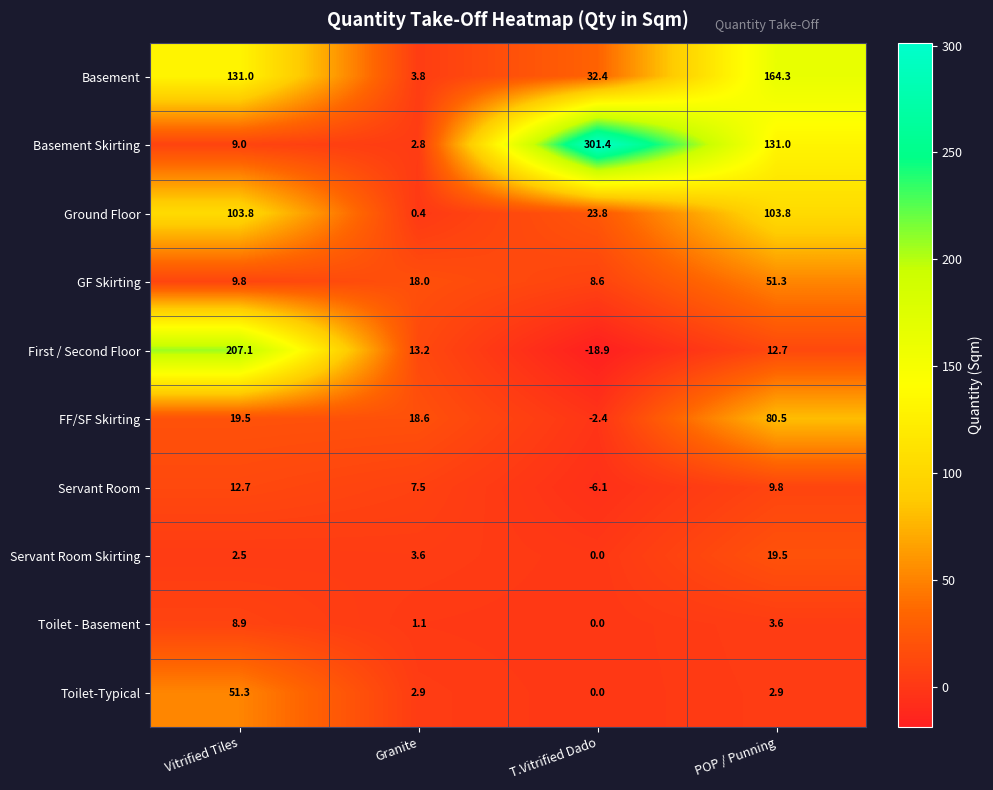

At how many categories does at least one series exceed 177?

2